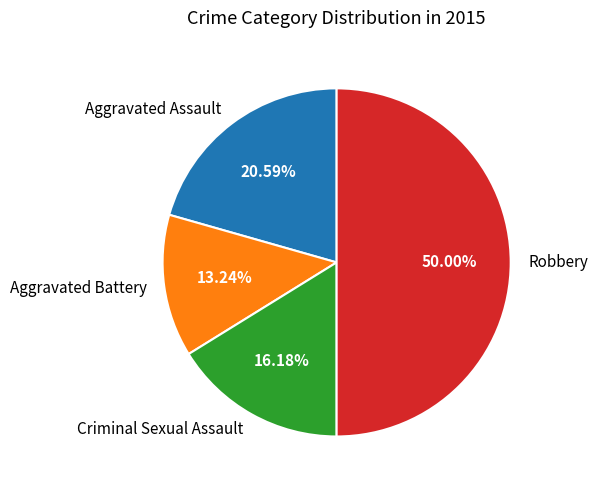

What percentage is the Aggravated Assault slice, to the nearest percent?

21%